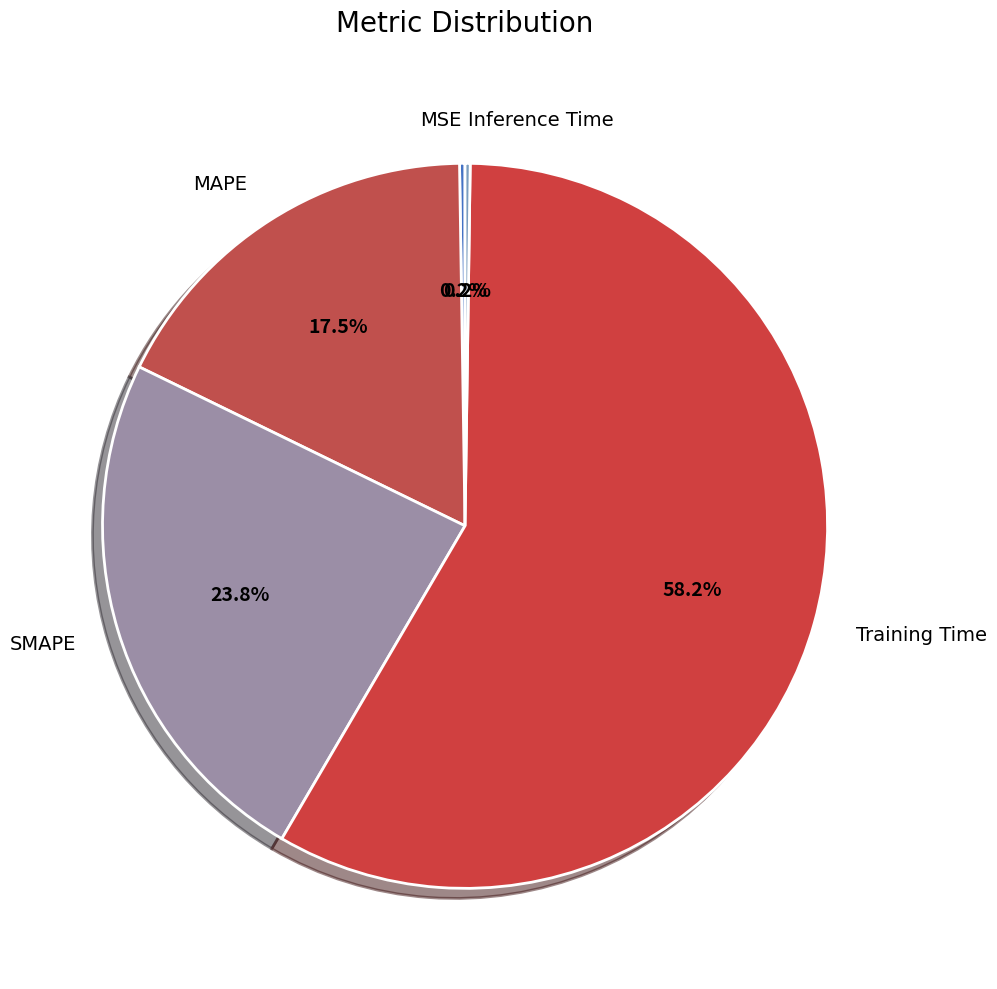

What is the ratio of the value at MAPE to the value at Training Time?

0.3